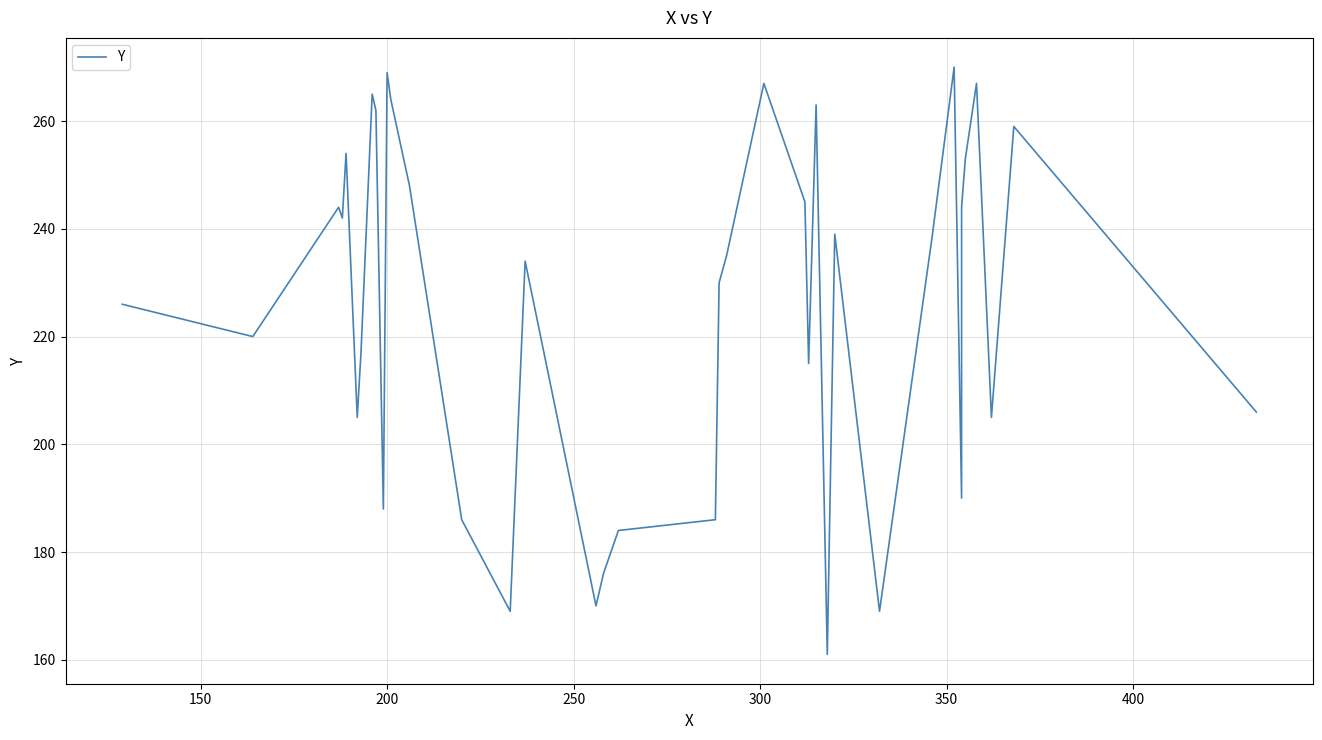

How many categories are shown in the chart?

40